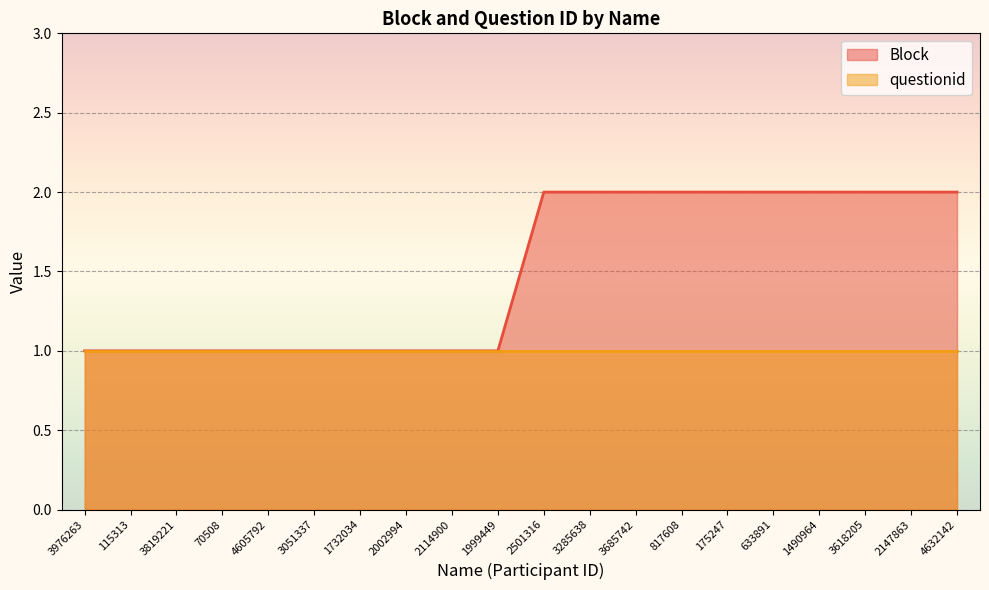

How many data points does each series have?

20